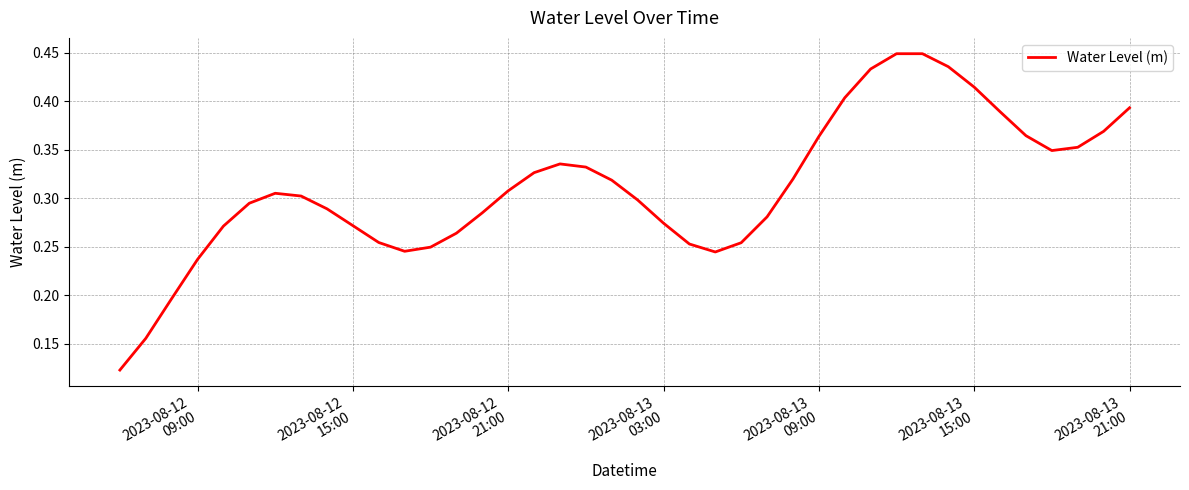

Is this an area chart (filled region under the line)?

No